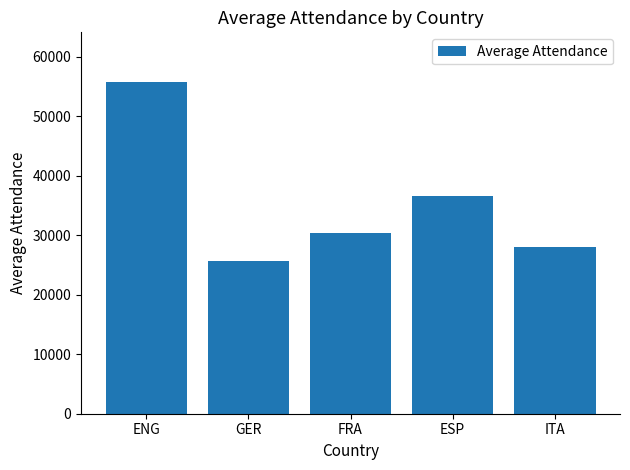

Are the bars horizontal?

No